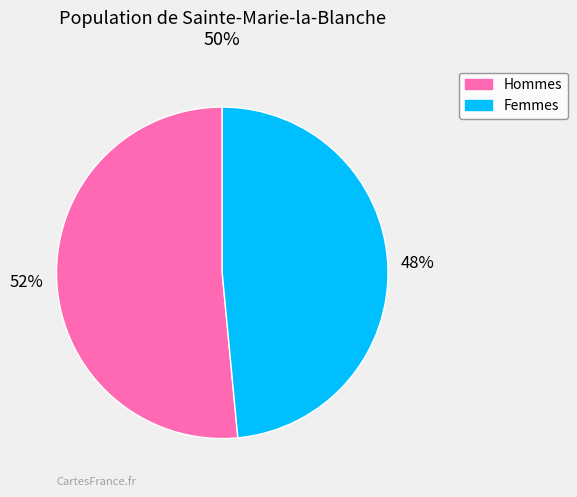

To the nearest percent, what is the average slice percentage?

50%